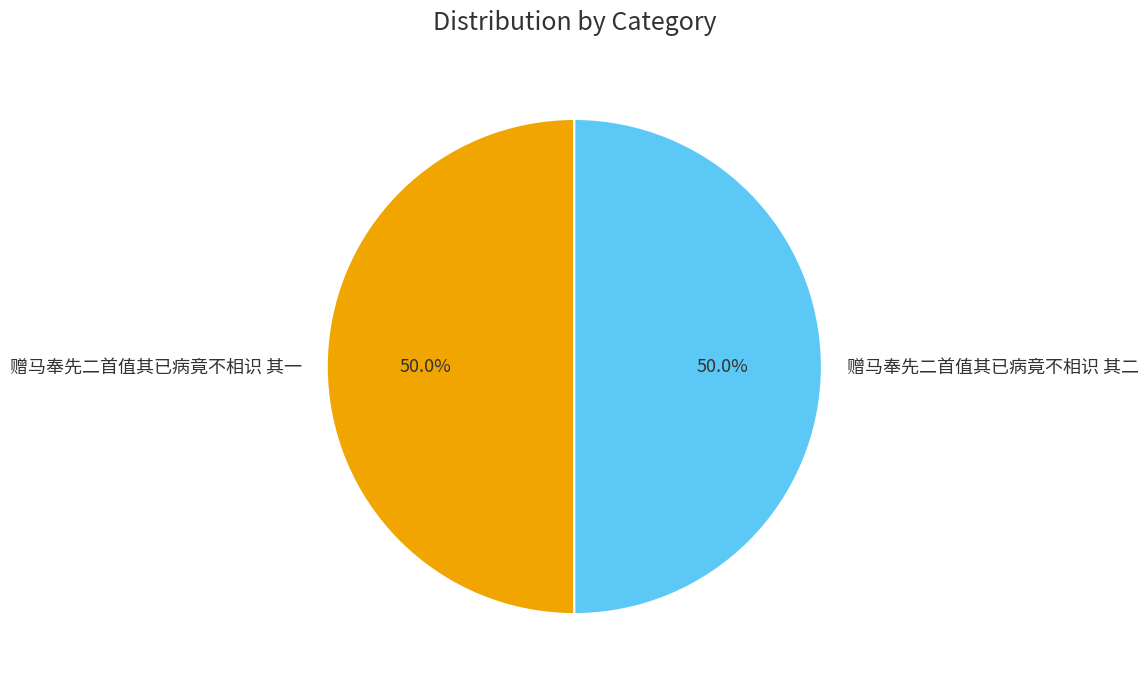

What is the ratio of the value at 赠马奉先二首值其已病竟不相识 其一 to the value at 赠马奉先二首值其已病竟不相识 其二?

1.0